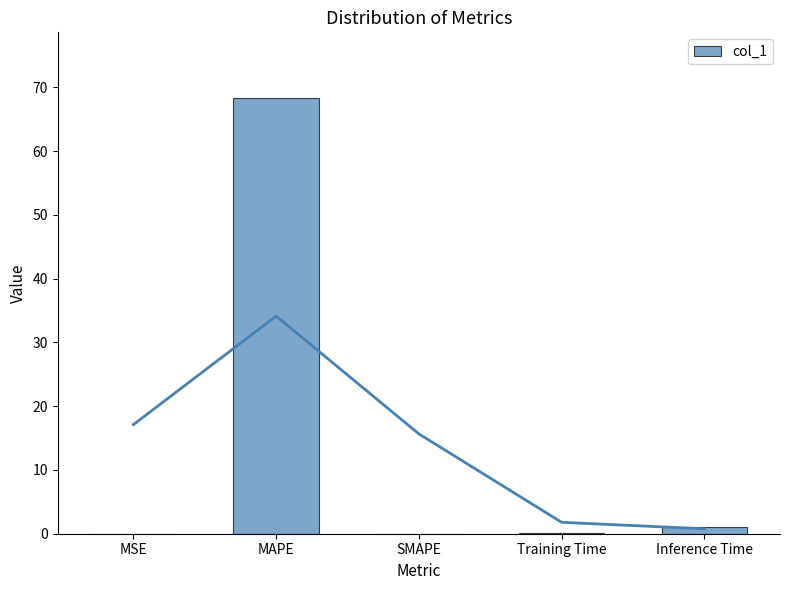

List the labels in order of value, largest first.

MAPE, Inference Time, Training Time, MSE, SMAPE